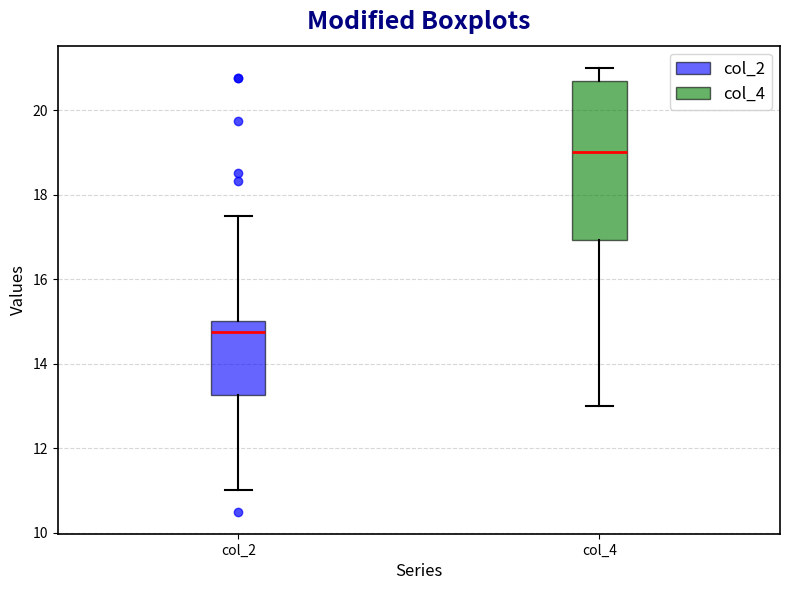

Comparing the boxes themselves (not the whiskers), which one is the tallest?

col_4